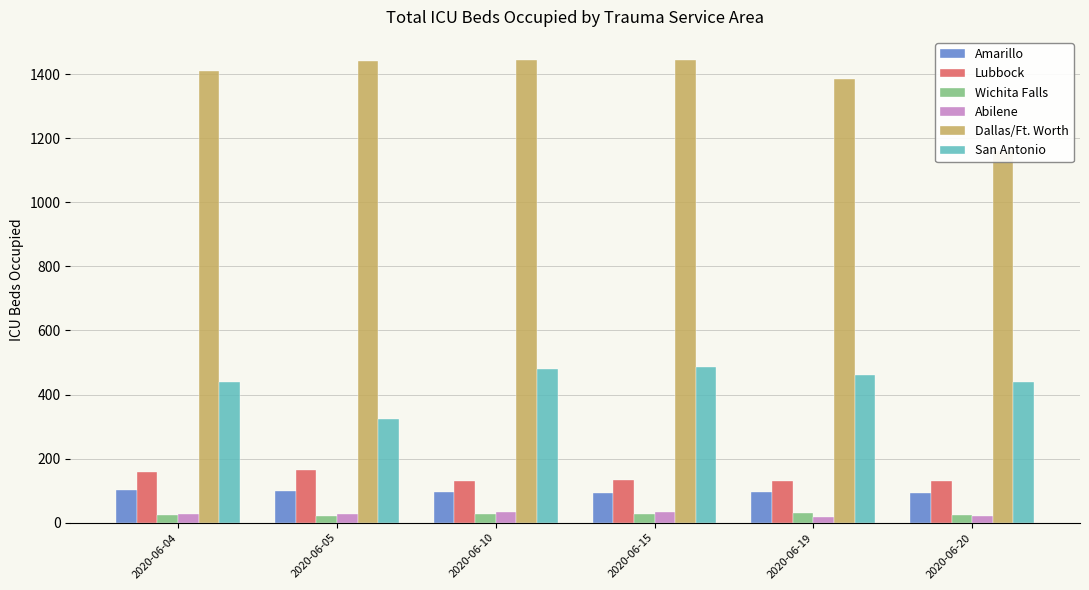

What is the difference between the maximum and minimum values in the Lubbock series?

37